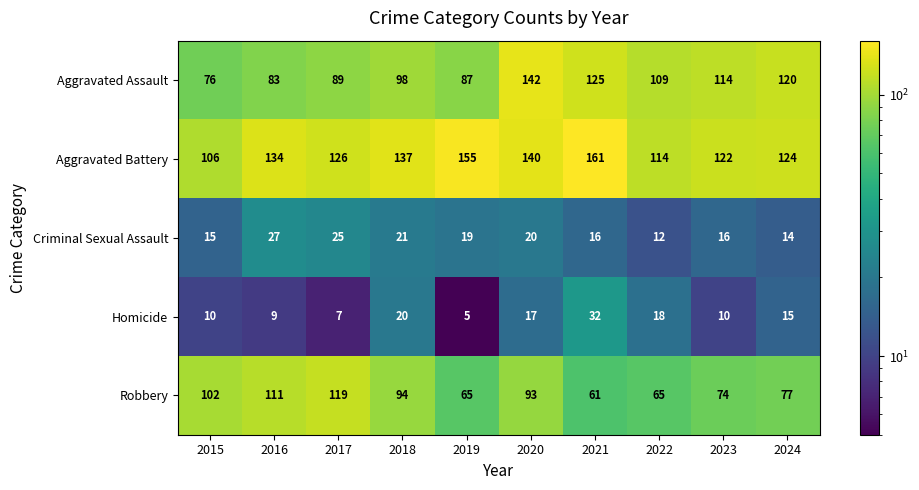

Count the number of data series in this chart.

5